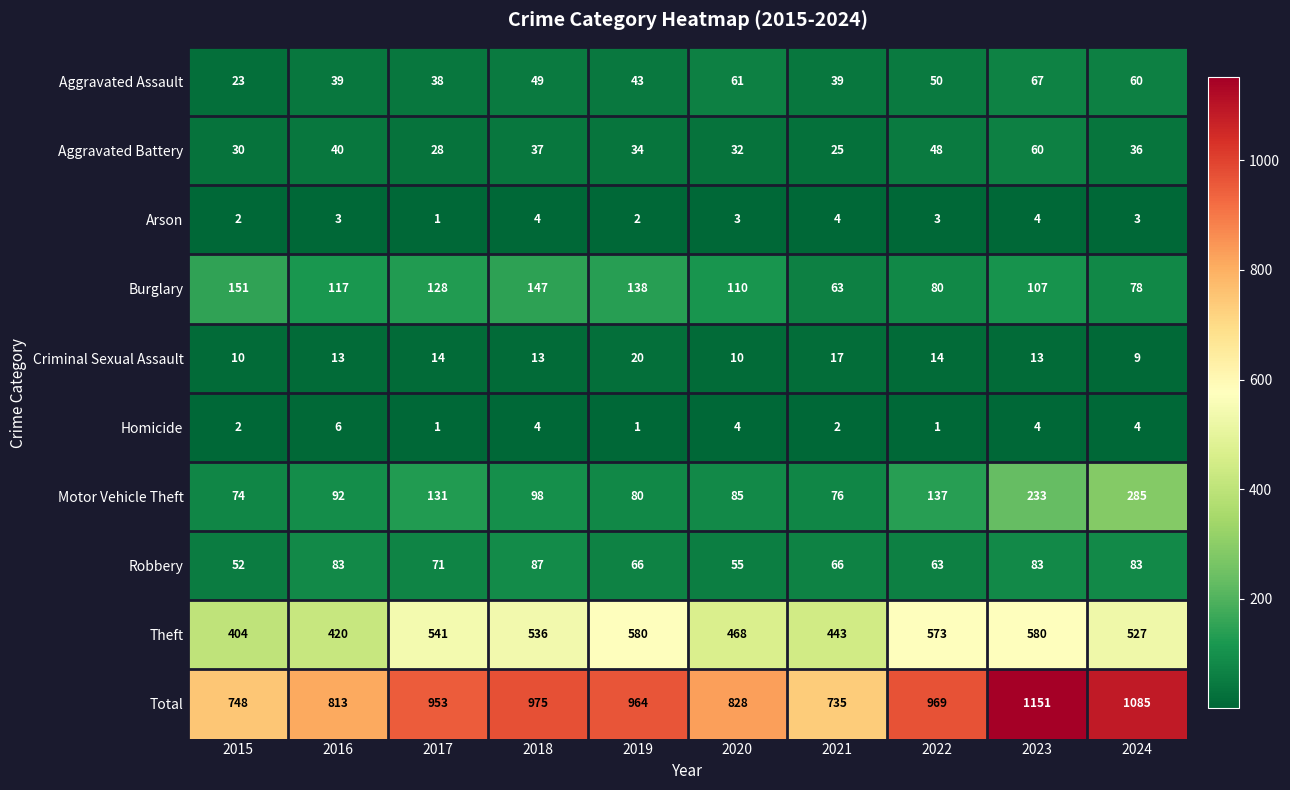

At how many categories does at least one series exceed 1008?

2